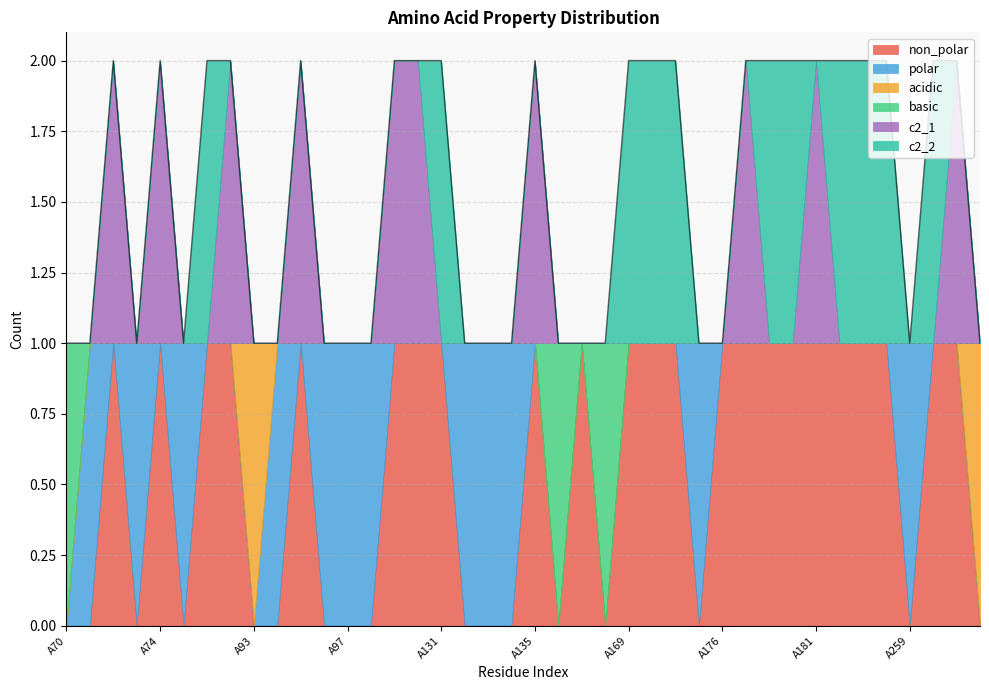

How many positive values does the basic series have?

3